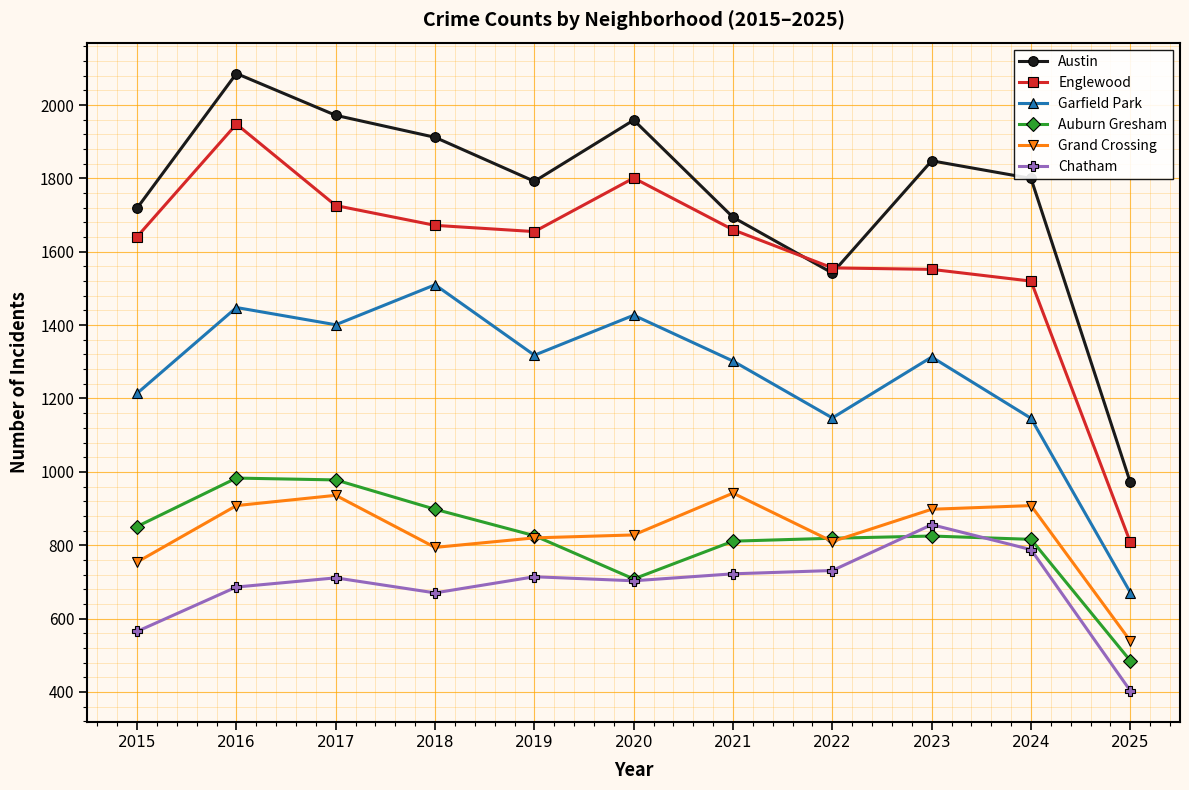

True or false: Chatham has a value of 711 at 2017.

True